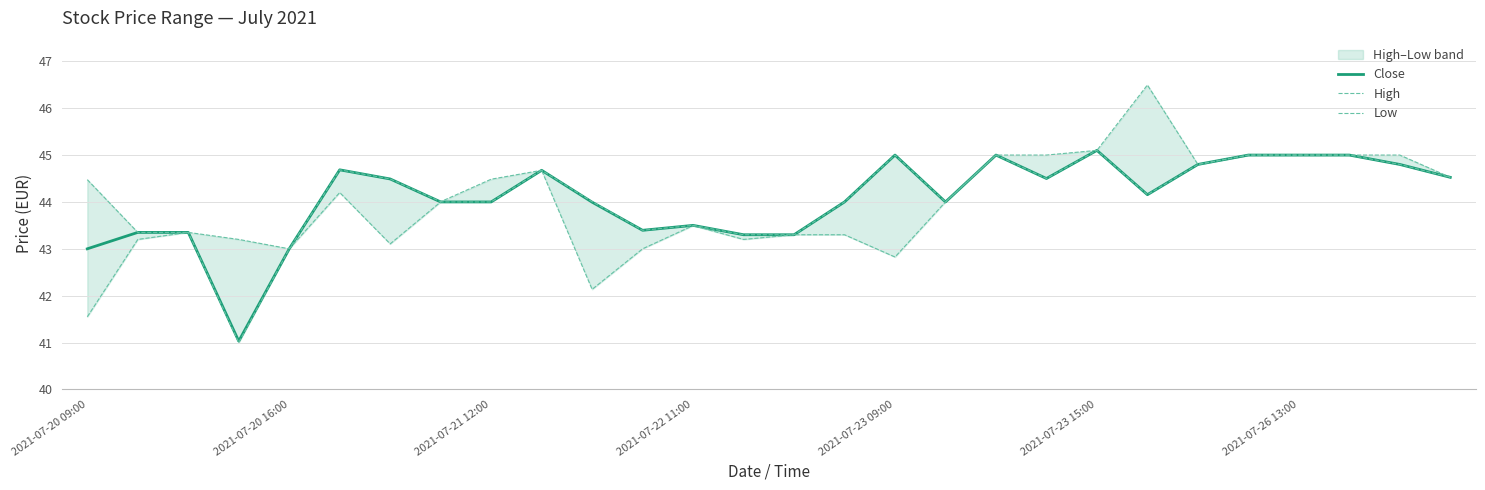

What is the minimum value for Close?

41.0